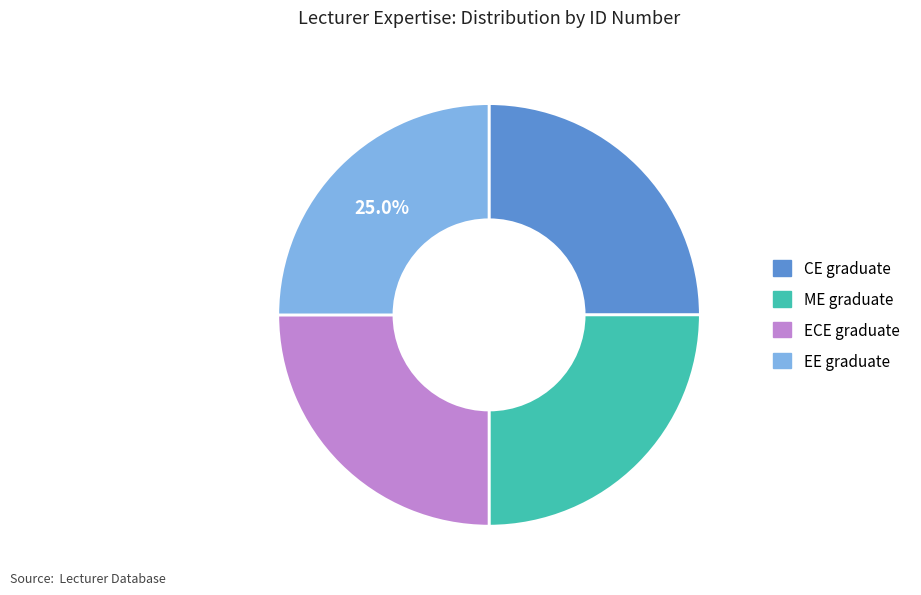

Approximately how many times larger is the value at CE graduate compared to EE graduate?

1.0